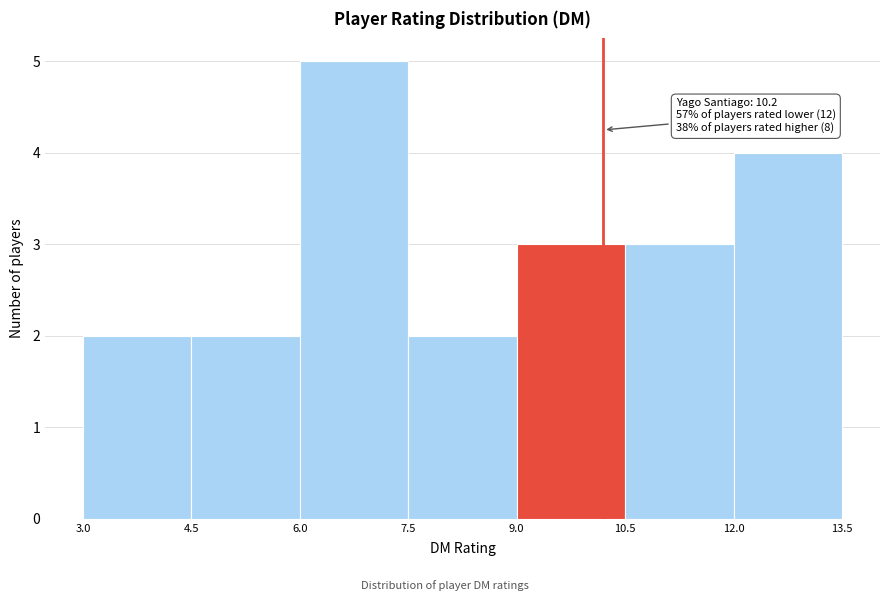

Over which range of the x-axis is the bar tallest?

6.0 to 7.5